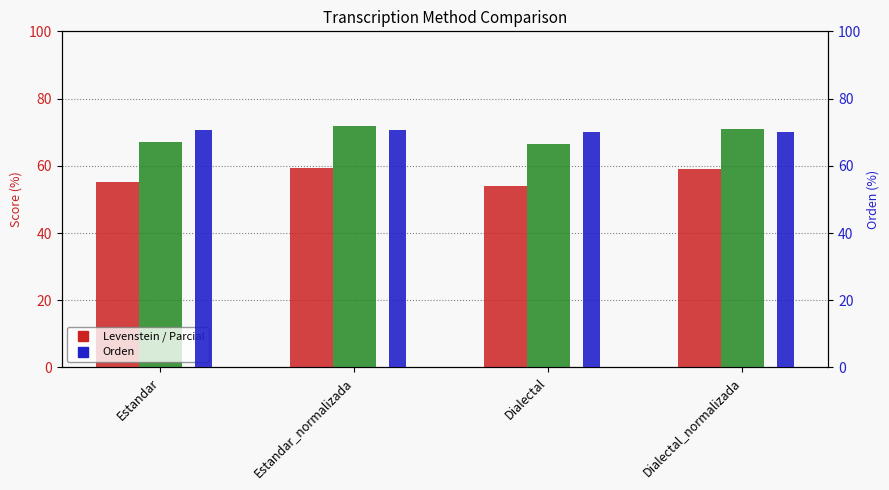

What is the greatest value displayed?

71.7